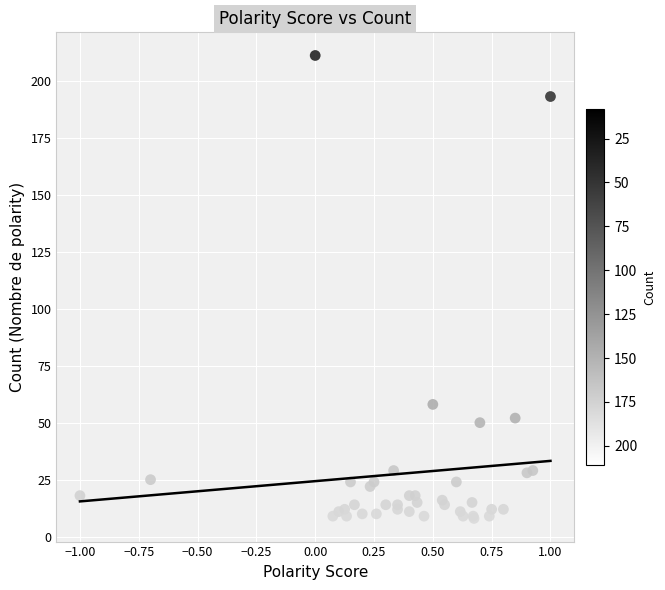

What Y value in the scatter plot is closest to 109?

58